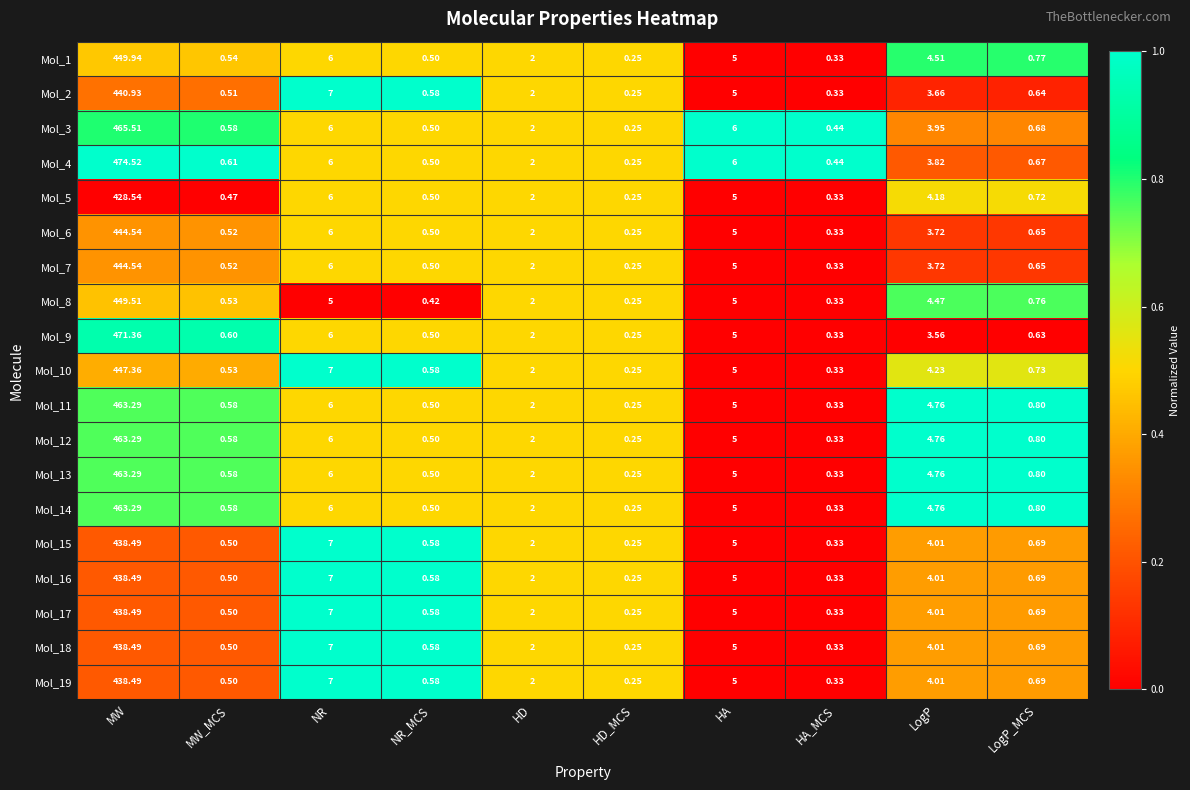

At how many categories does at least one series exceed 0?

10